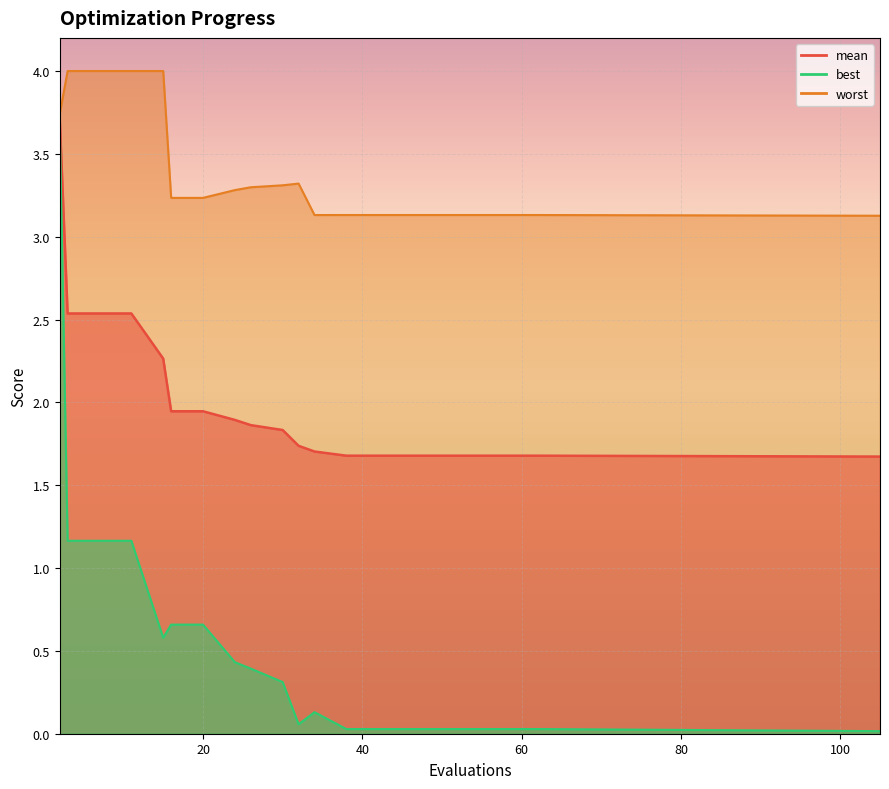

Between 11 and 24, which is larger?

11